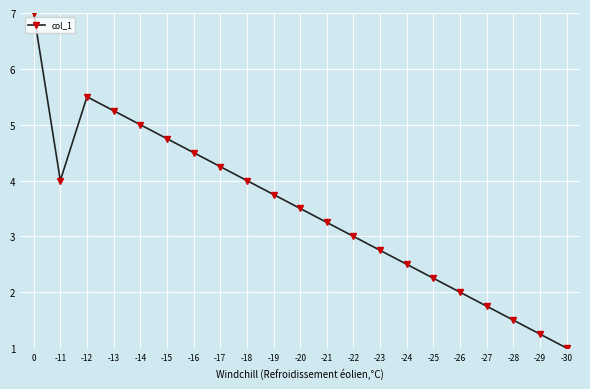

How many lines are shown in the chart?

1